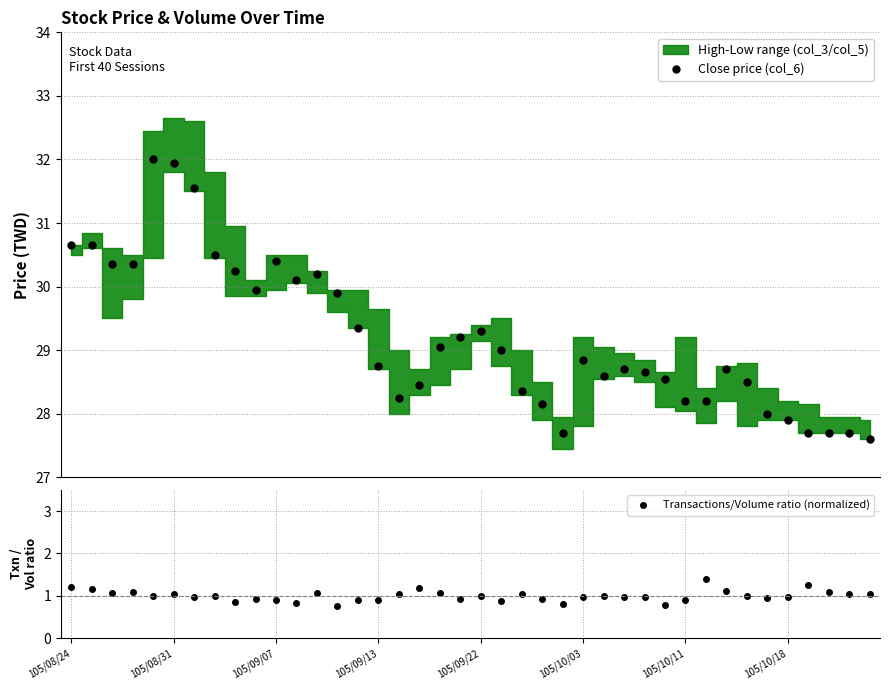

What is the average value of the Transactions/Volume ratio (normalized) series?

1.0